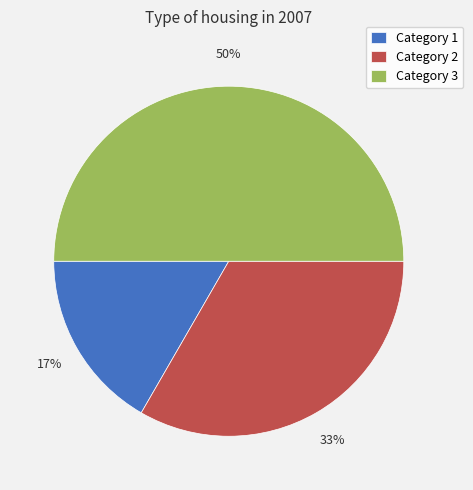

To the nearest percent, what is the average slice percentage?

33%